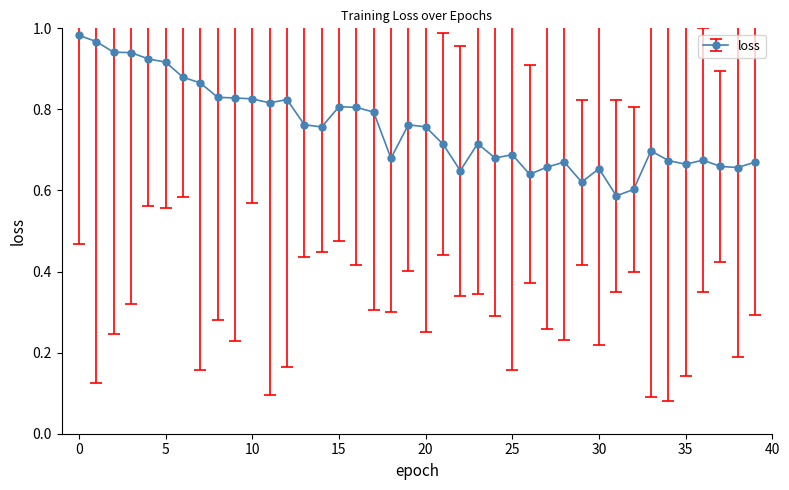

True or false: there are more than 0 points higher than both neighbors.

True